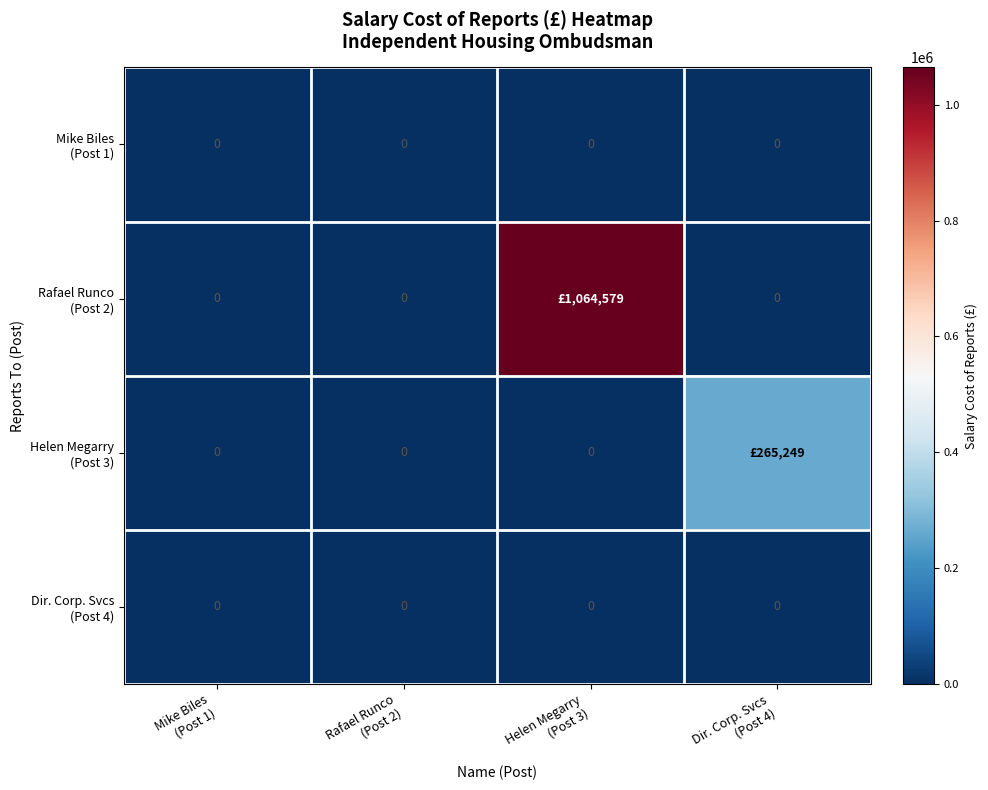

Between Rafael Runco
(Post 2) and Dir. Corp. Svcs
(Post 4), which is larger?

Rafael Runco
(Post 2)